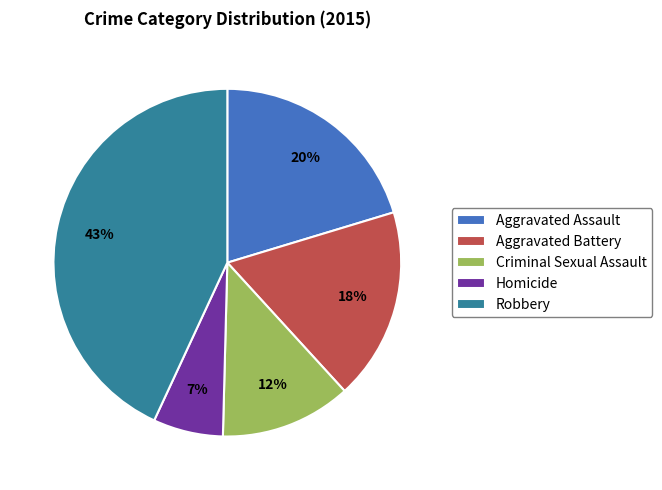

Rank the categories by value from lowest to highest.

Homicide, Criminal Sexual Assault, Aggravated Battery, Aggravated Assault, Robbery